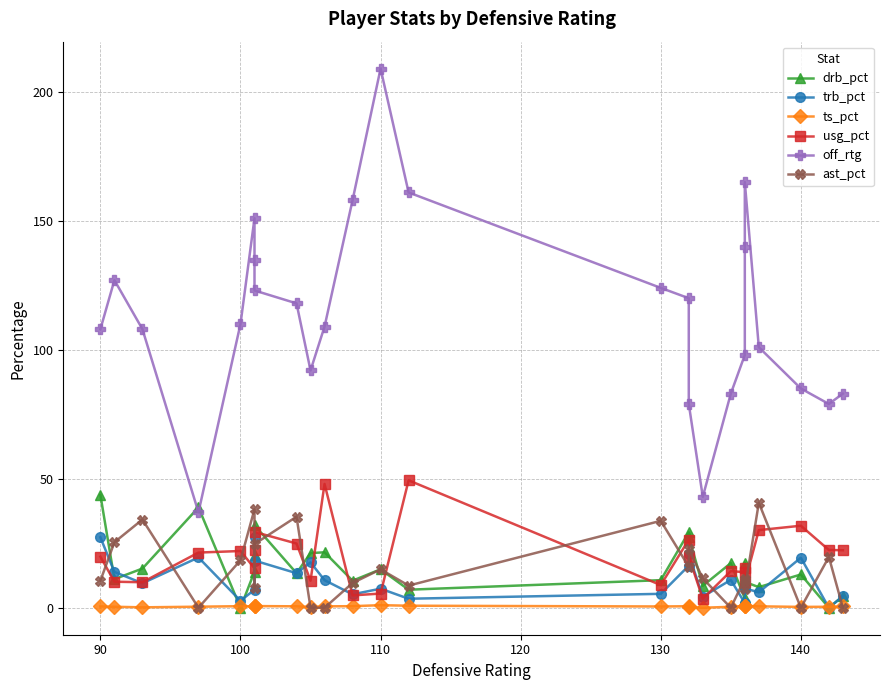

In drb_pct, how many points are lower than both neighbors (excluding endpoints)?

9